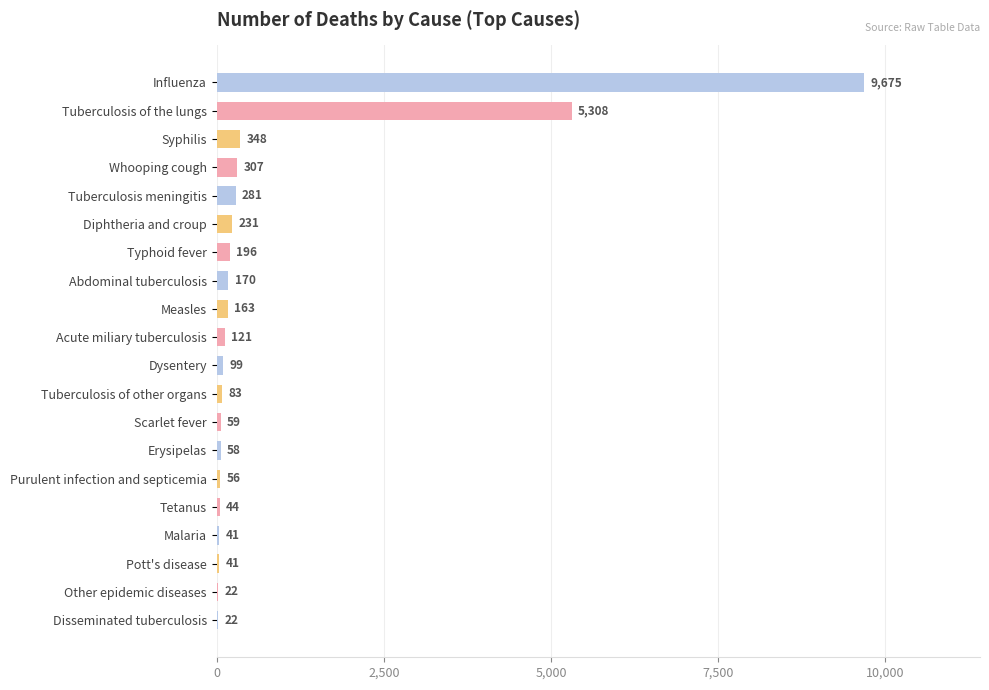

Are the bars horizontal?

Yes